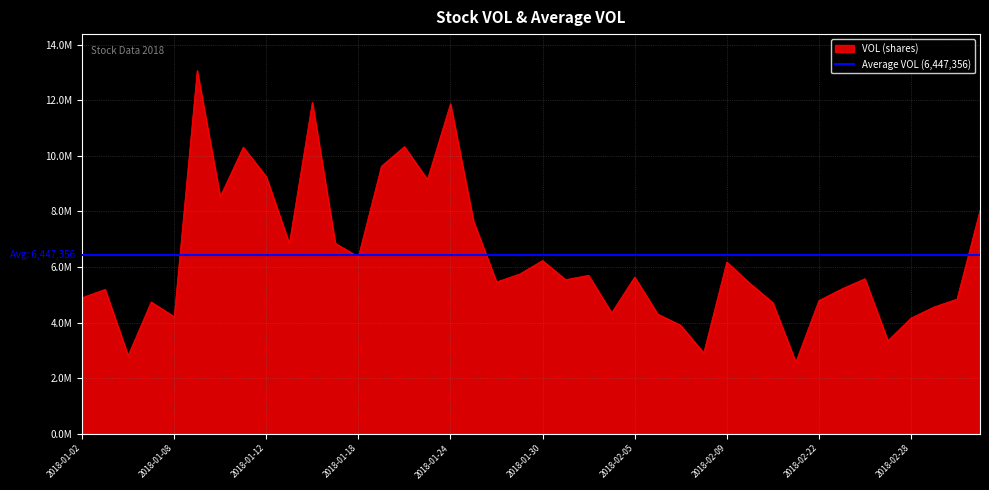

What is the approximate value at 2018-02-07?

3903122